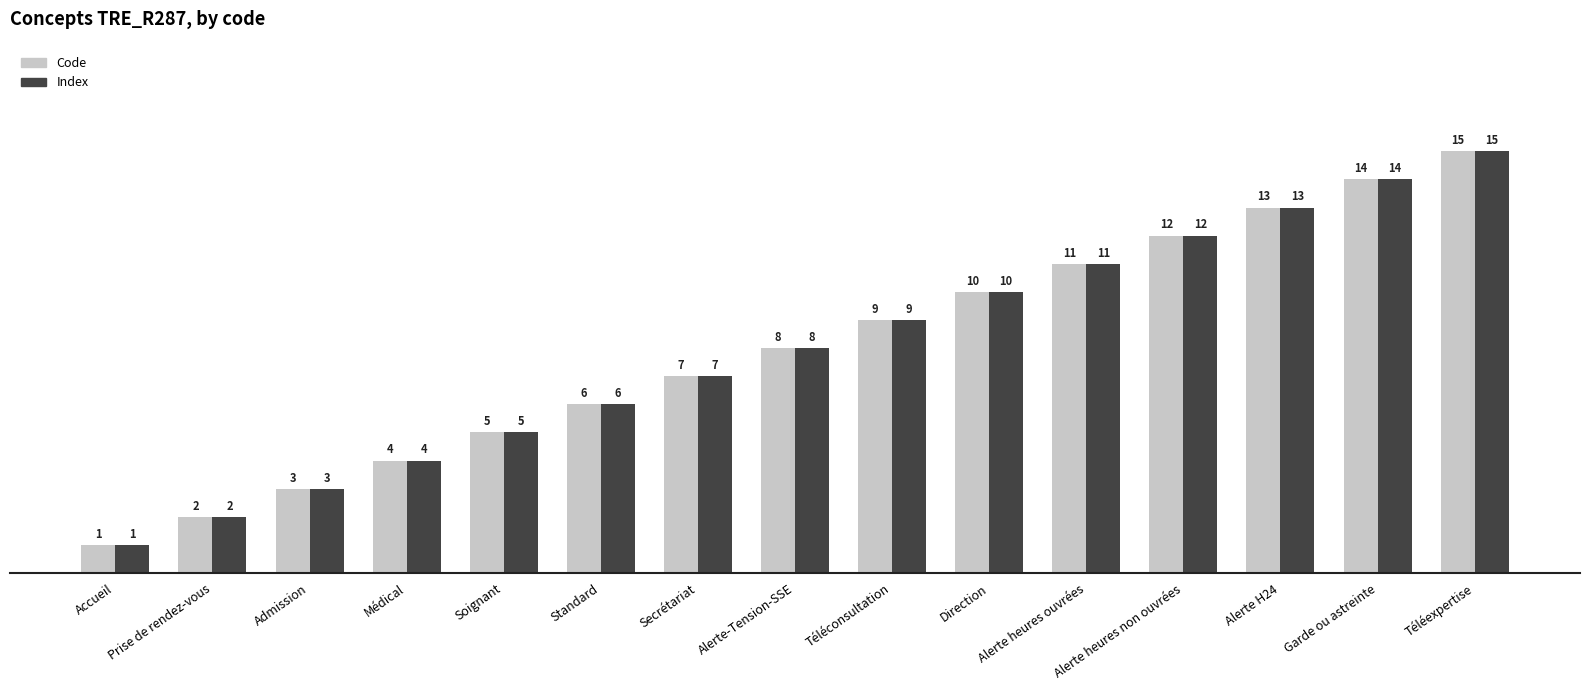

What is the difference between the Index values at Standard and Médical?

2